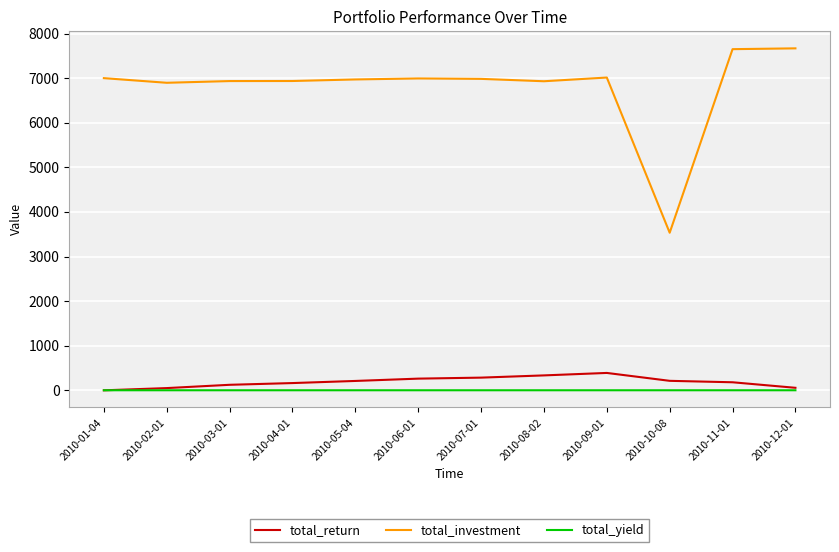

True or false: total_yield and total_investment cross at least once.

False